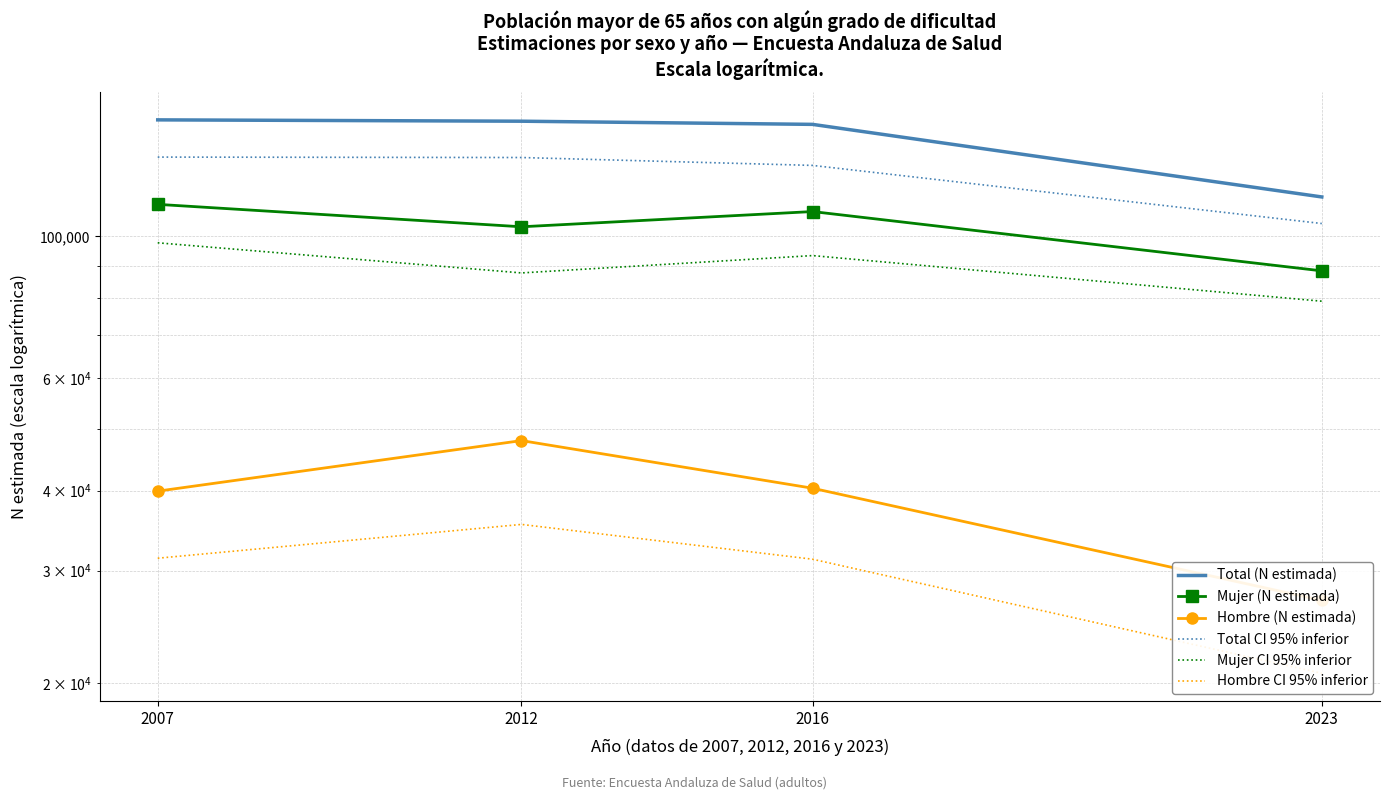

How many values in the Total CI 95% inferior series are below 132846?

2